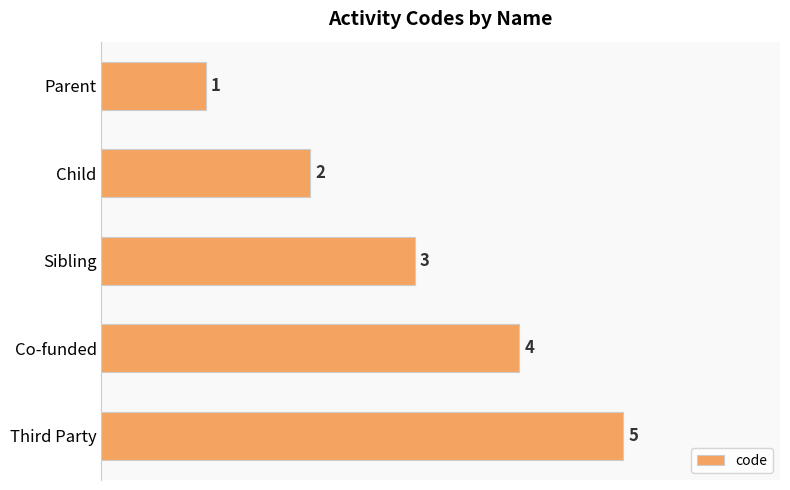

Is it true that the value at Sibling is 1?

False